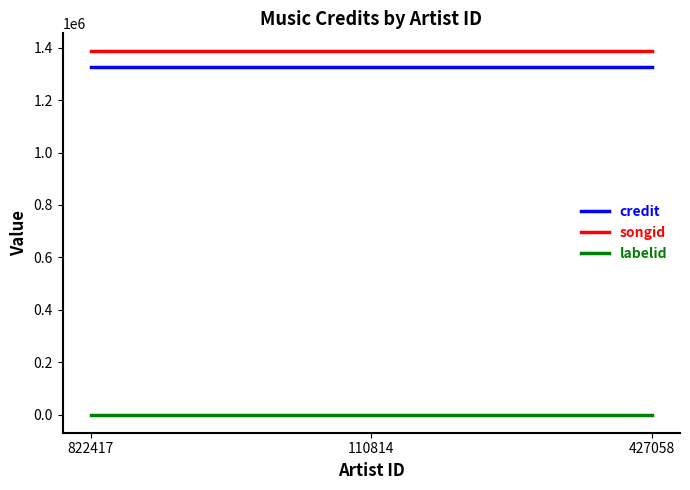

List the series in order of their peak value, lowest first.

labelid, credit, songid